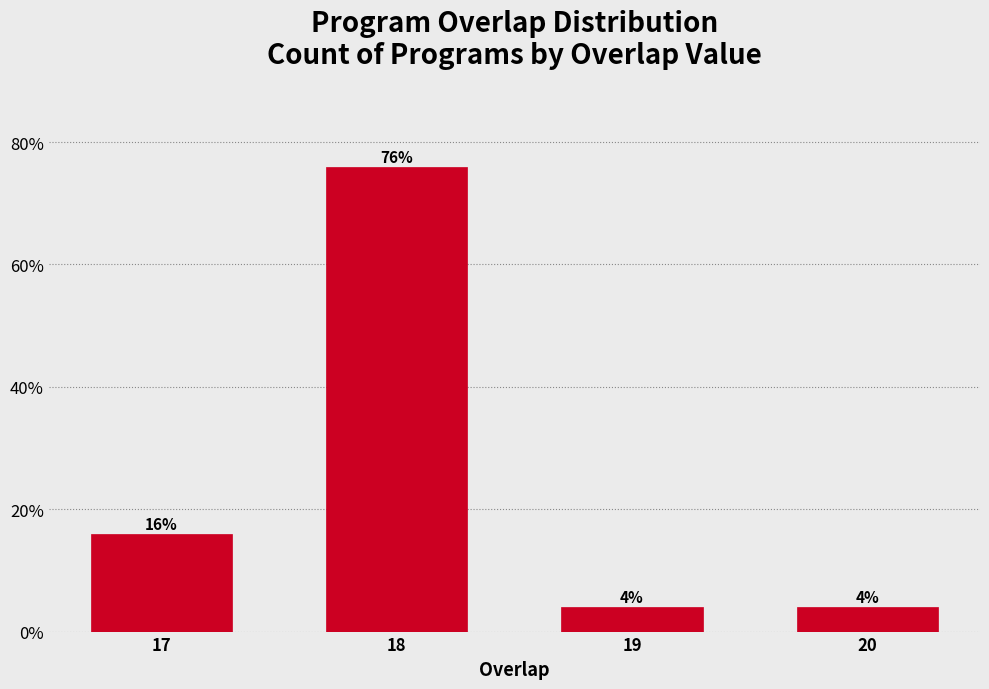

Reading left to right, what are all the values shown in this chart?

16	76	4	4